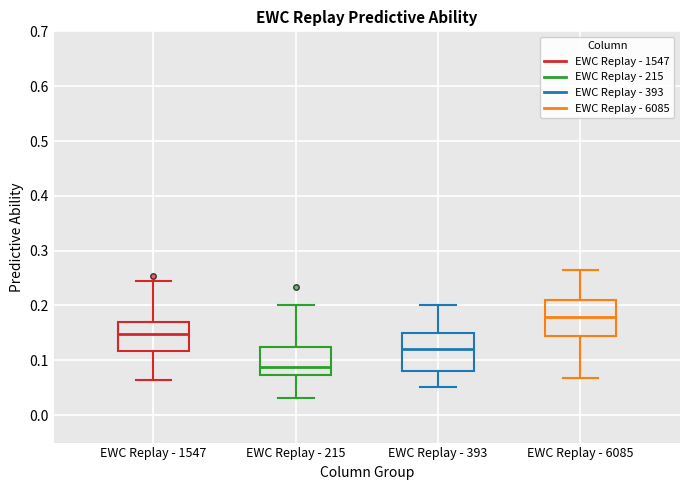

Reading left to right, read every box against the y-axis: the position of its median line, the range the box covers, and the ends of its whiskers. The values are not printed on the chart, so give them approximately, as read against the axis.

EWC Replay - 1547: median 0.15, box 0.12 to 0.17, whiskers 0.06 to 0.24
EWC Replay - 215: median 0.09, box 0.07 to 0.13, whiskers 0.03 to 0.20
EWC Replay - 393: median 0.12, box 0.08 to 0.15, whiskers 0.05 to 0.20
EWC Replay - 6085: median 0.18, box 0.14 to 0.21, whiskers 0.07 to 0.26